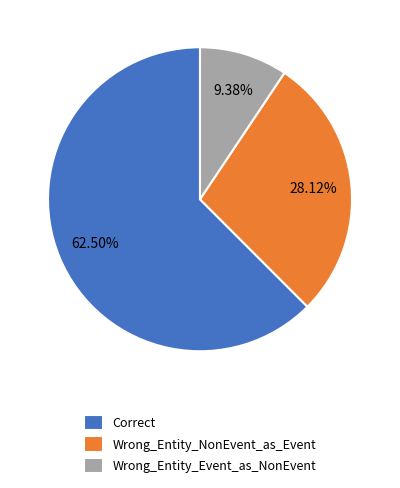

Count the number of slices in the pie.

3